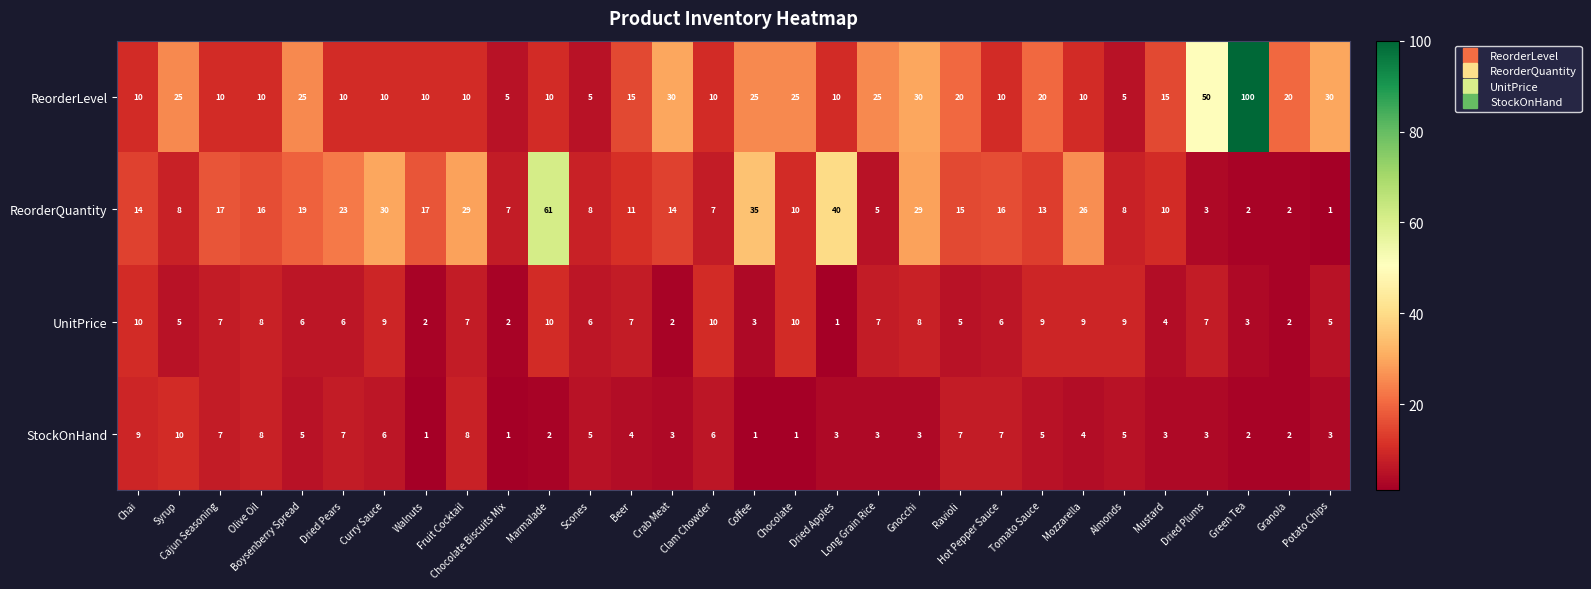

How many StockOnHand values are between 3 and 7?

19